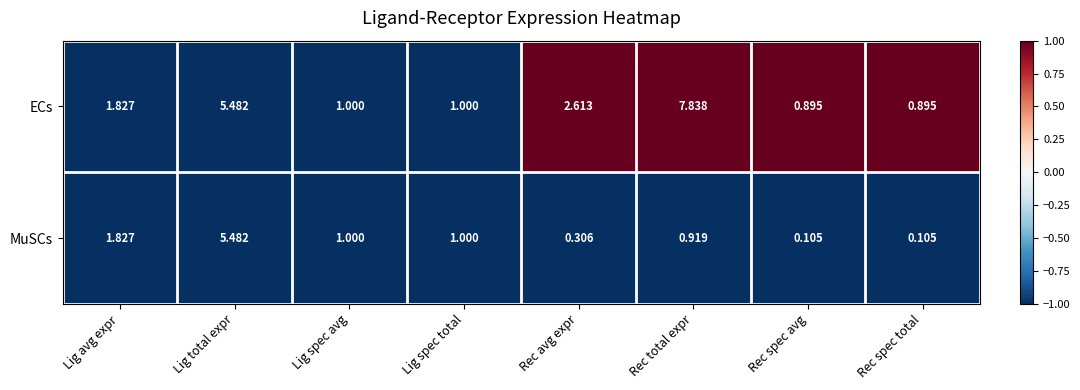

At which category does the chart reach its peak across all series?

Rec total expr